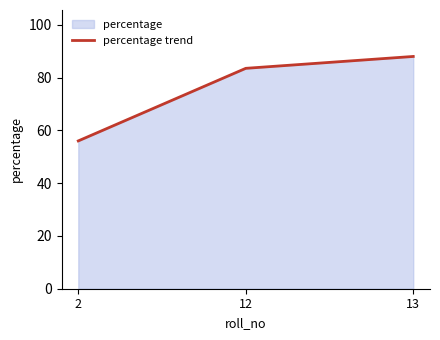

What is the sum of the values at 2 and 12?

139.5